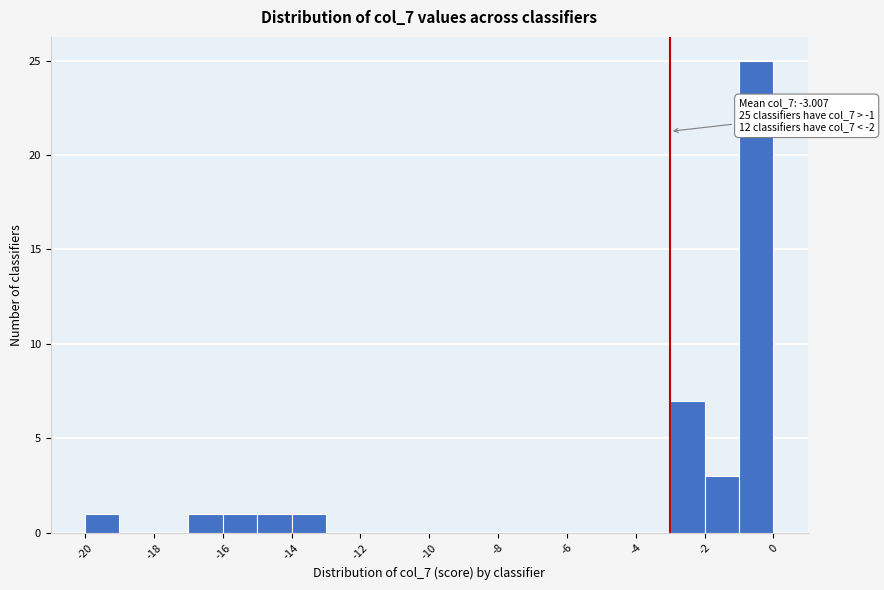

Which range on the x-axis has the tallest bar?

-1 to 0